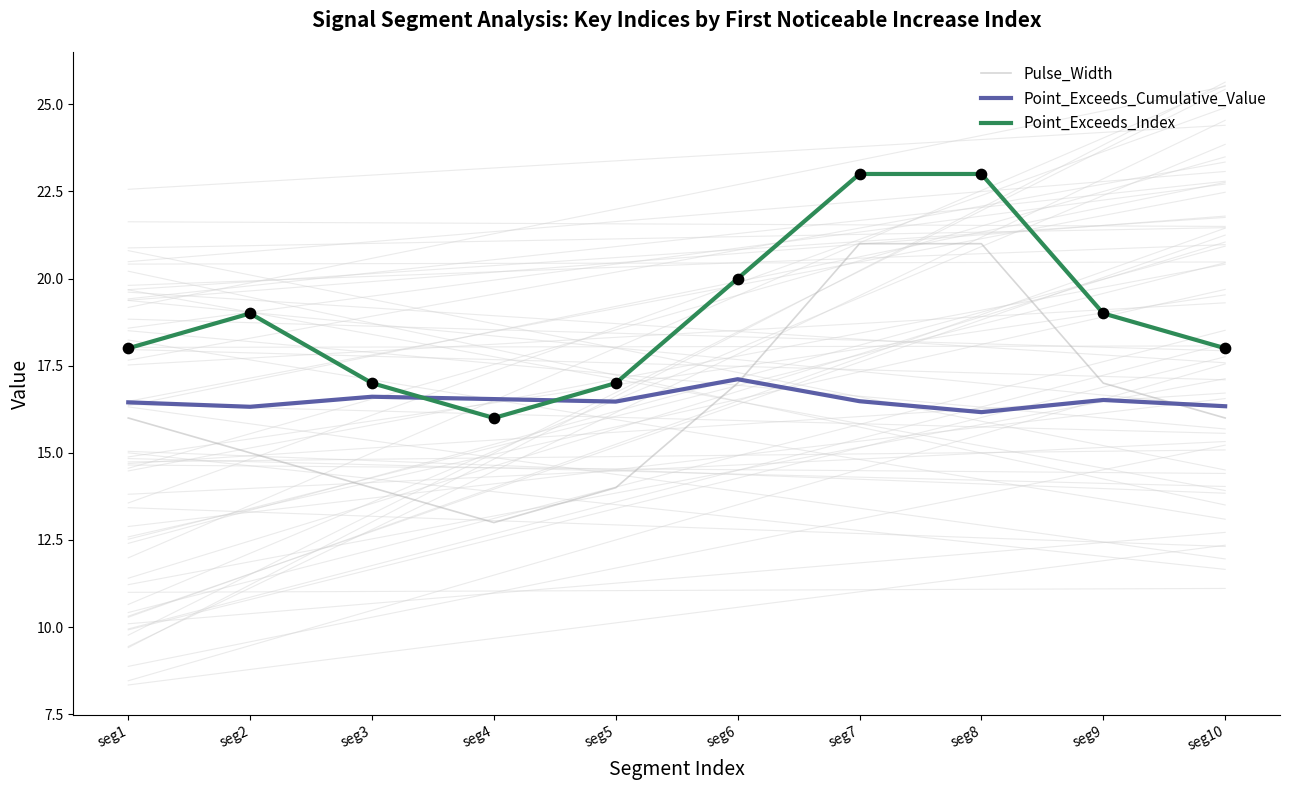

Is the value of Point_Exceeds_Index at seg2 greater than the value of Pulse_Width at seg2?

Yes